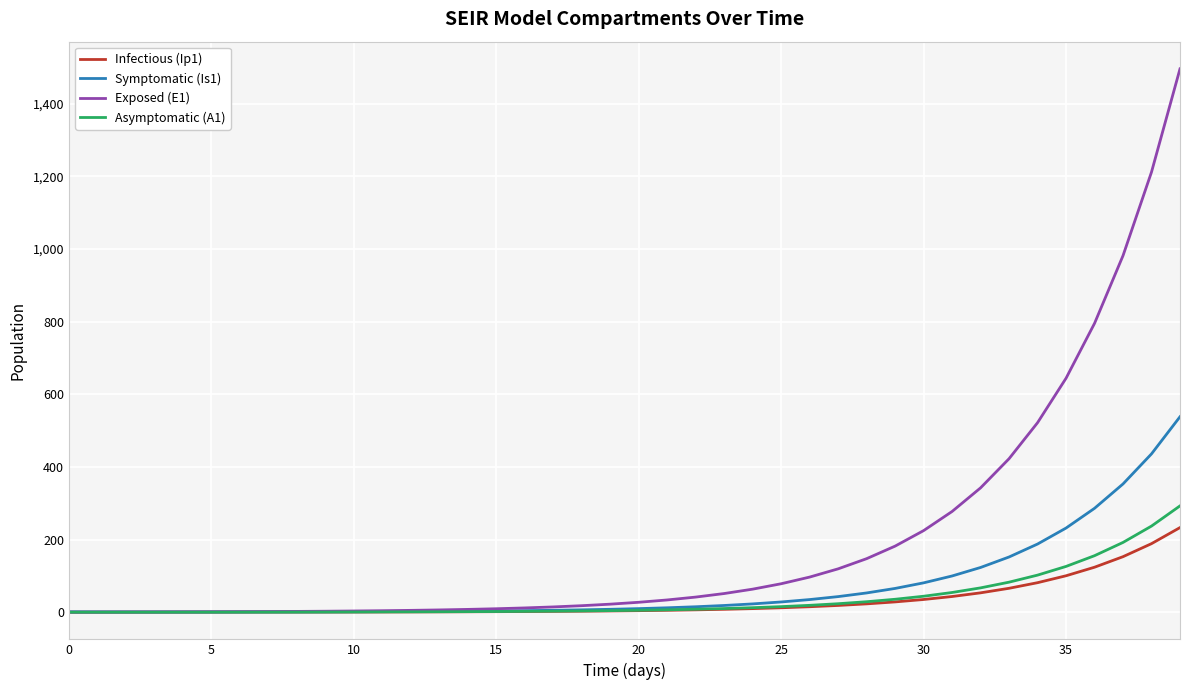

What is the maximum value shown in the chart?

1496.2